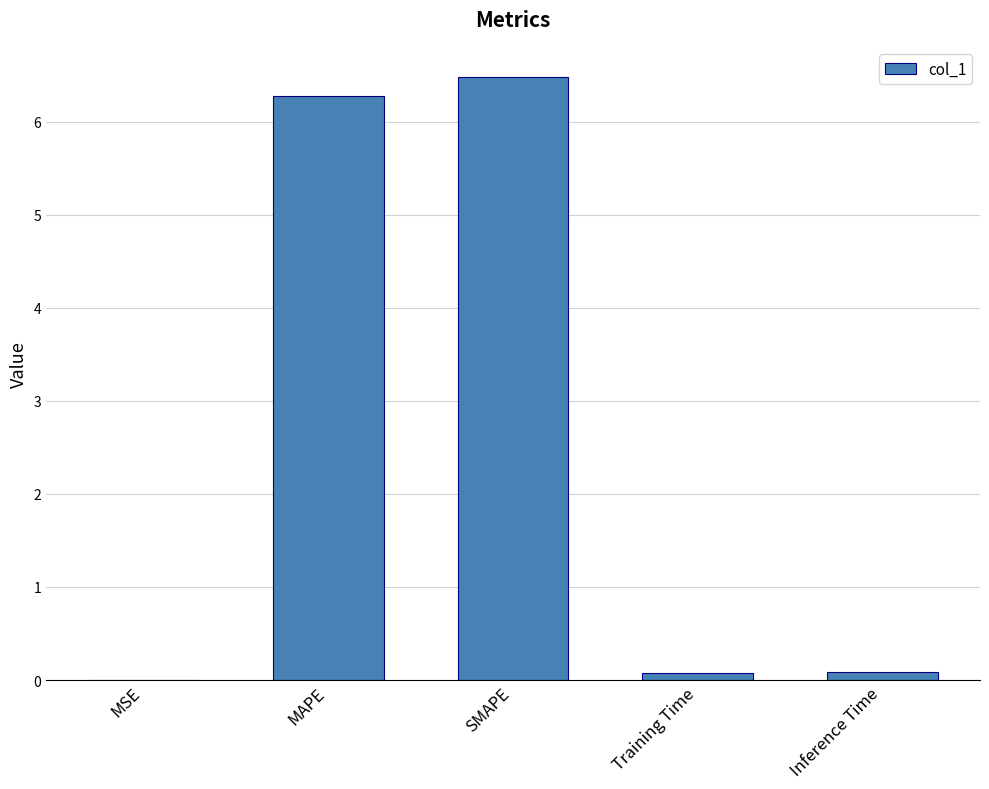

Are the bars horizontal?

No